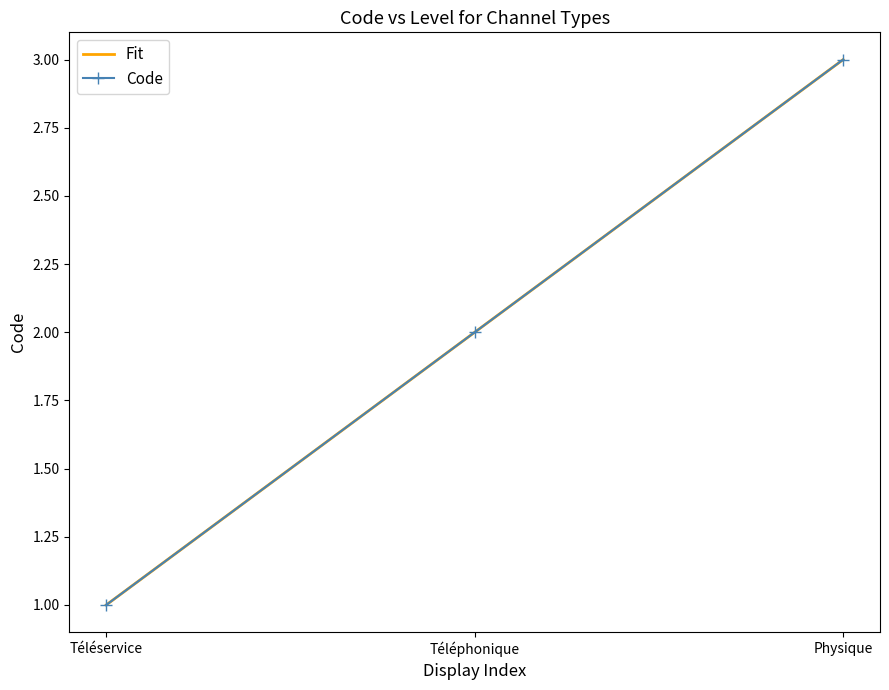

What is the minimum value shown in the chart?

1